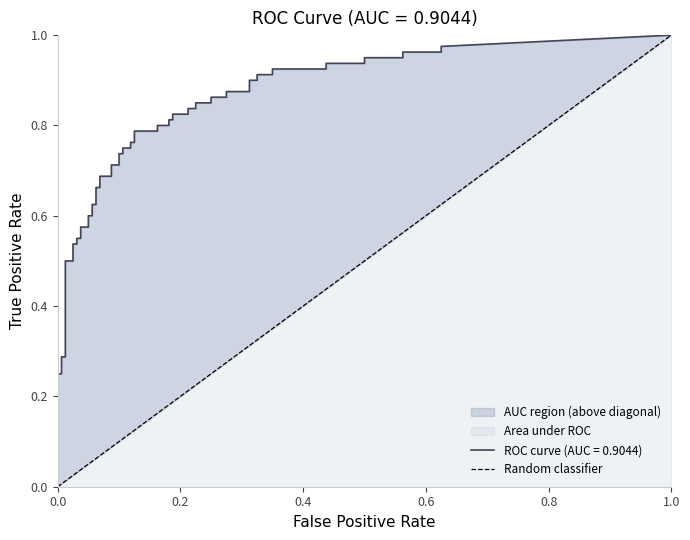

What is the sum of all values?

1